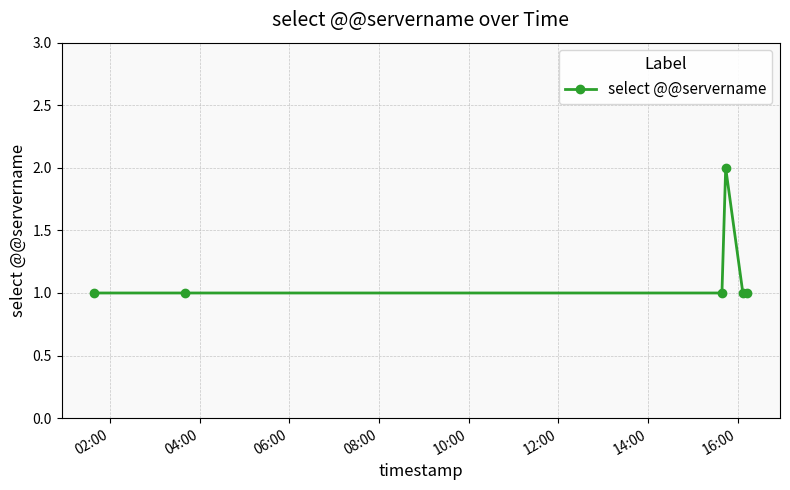

Is this an area chart (filled region under the line)?

No